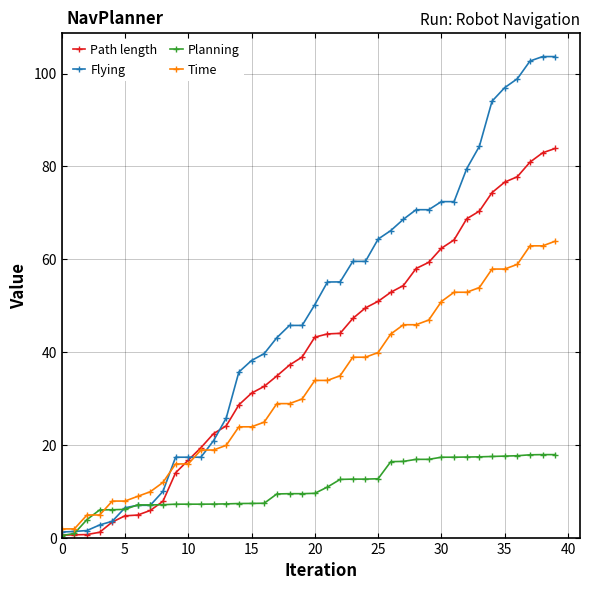

List the series in order of their overall mean, highest first.

Flying, Path length, Time, Planning